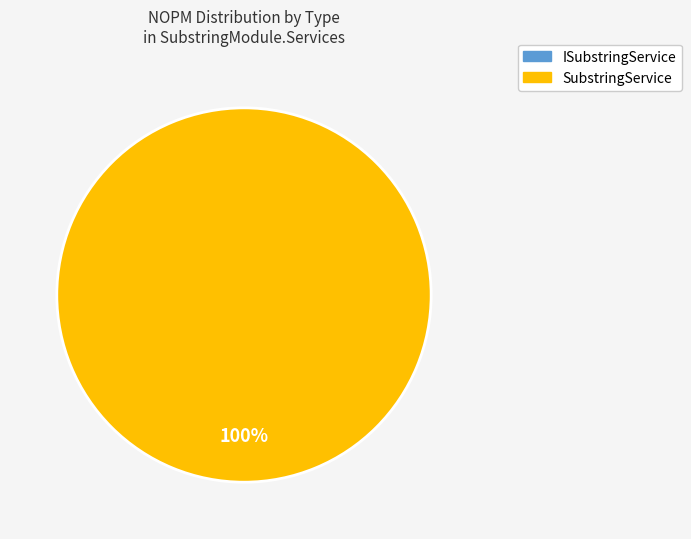

Do SubstringService and ISubstringService together represent more than half of the pie?

Yes